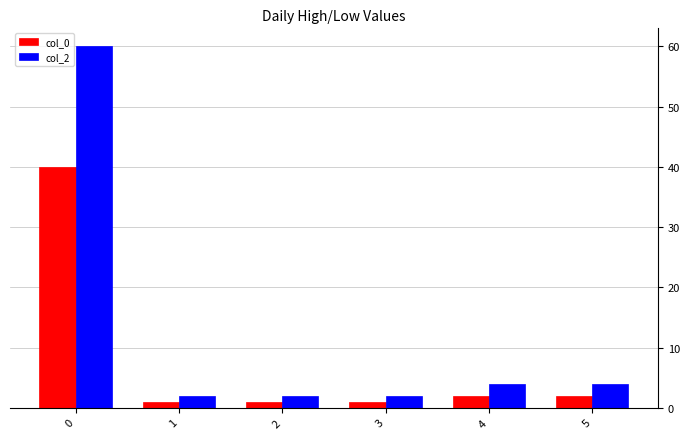

Which series has the largest range (max minus min)?

col_2